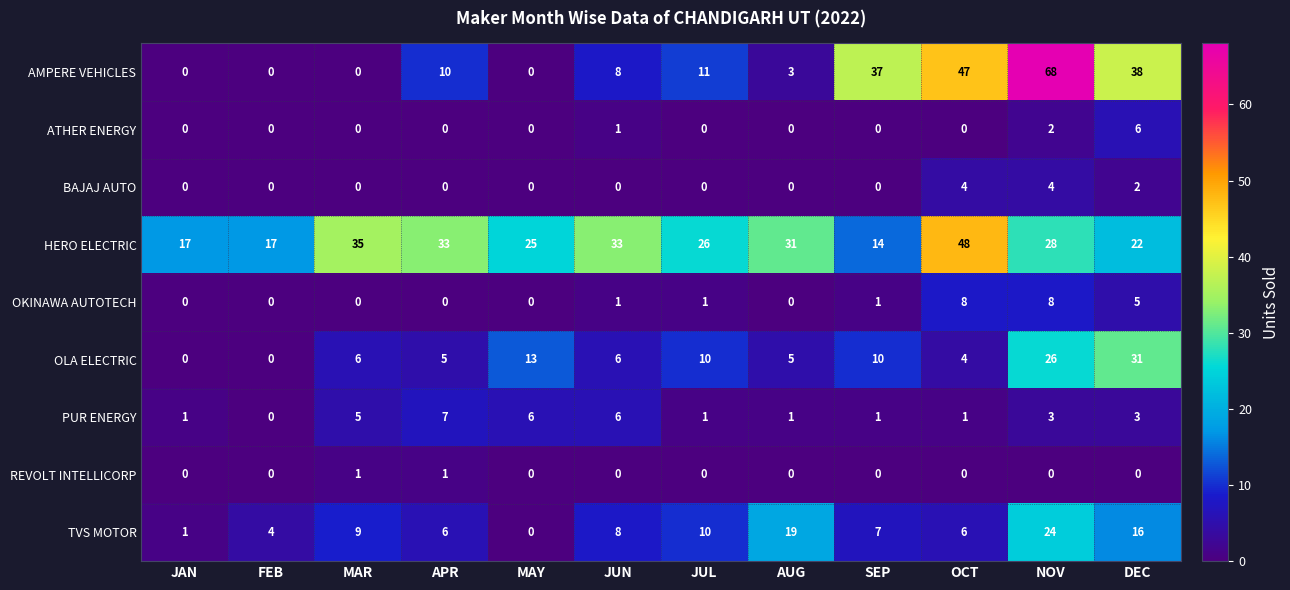

List the series in order of their peak value, highest first.

AMPERE VEHICLES, HERO ELECTRIC, OLA ELECTRIC, TVS MOTOR, OKINAWA AUTOTECH, PUR ENERGY, ATHER ENERGY, BAJAJ AUTO, REVOLT INTELLICORP